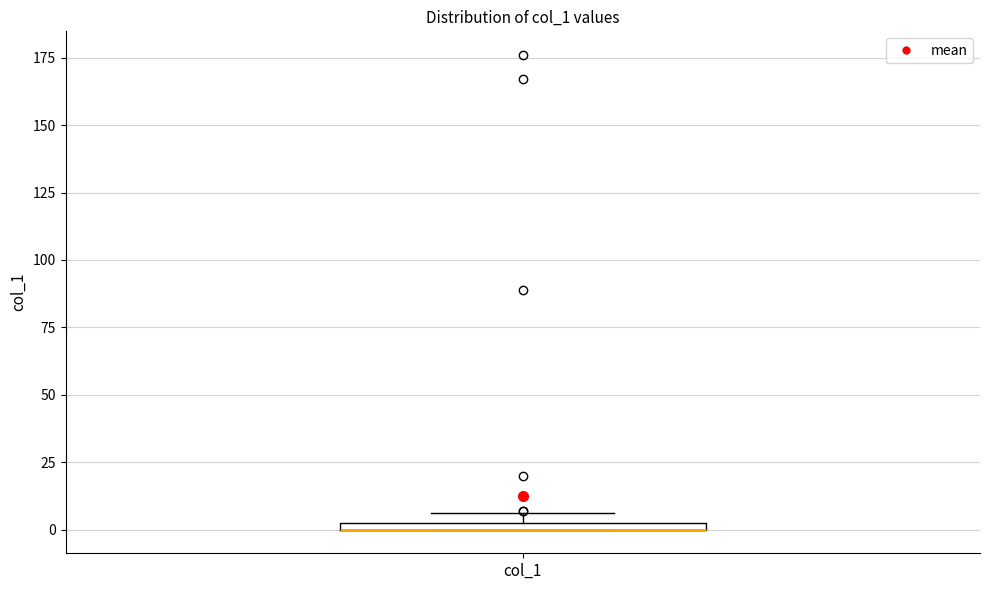

Where is the upper edge of the box for col_1 on the y-axis? The values are not printed on the chart, so give them approximately, as read against the axis.

5